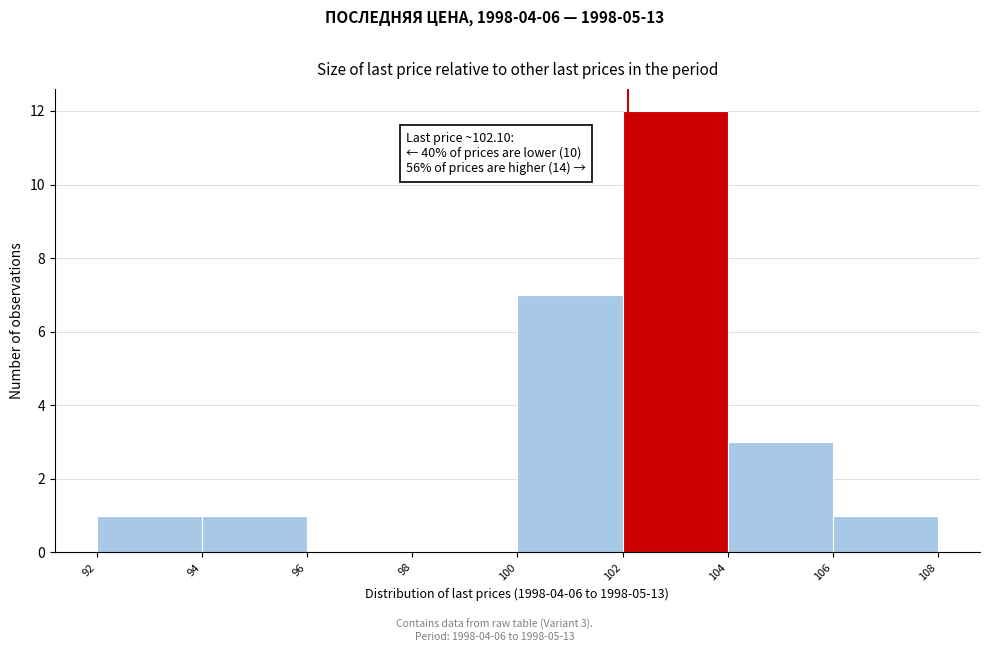

Which range on the x-axis has the tallest bar?

102 to 104